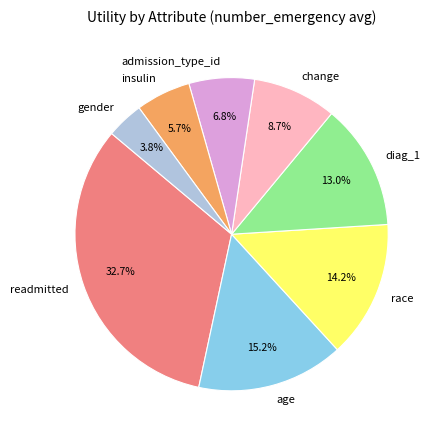

Is it true that admission_type_id is 7% of the pie?

True